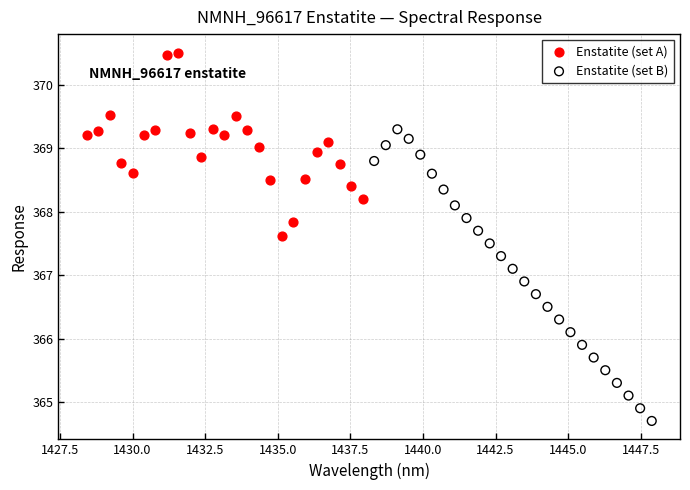

Which series contains the highest Y value?

Enstatite (set A)